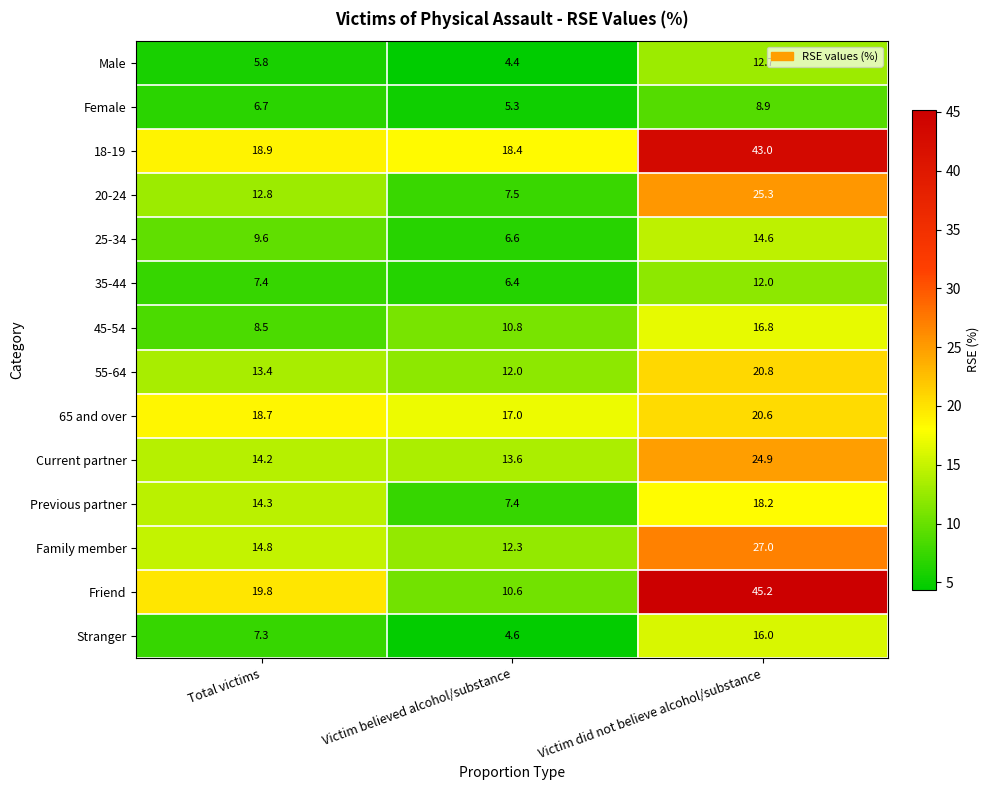

At which label does Male reach its minimum?

Victim believed alcohol/substance